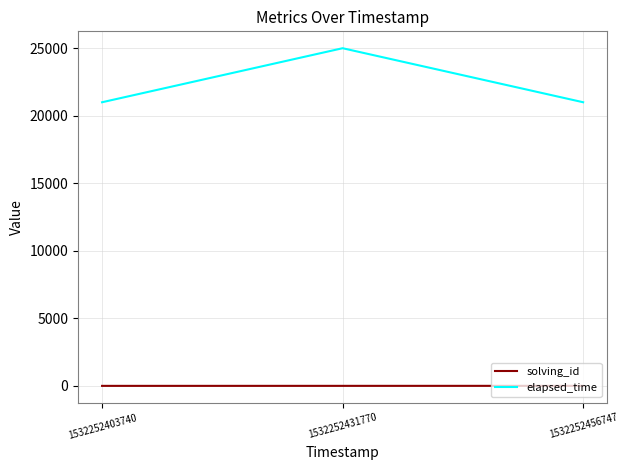

At which category is the sum across all series the highest?

1532252431770